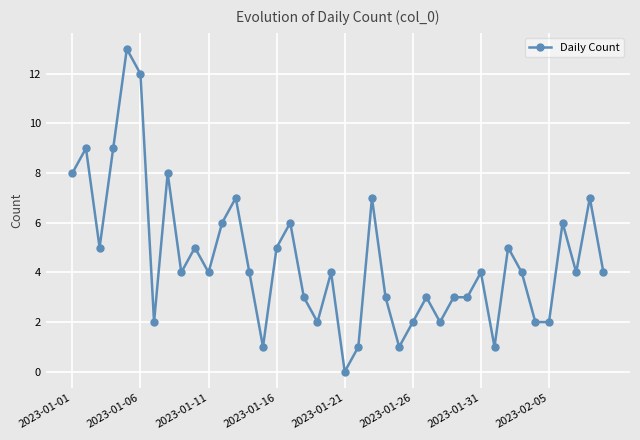

What is the maximum value shown in the chart?

13